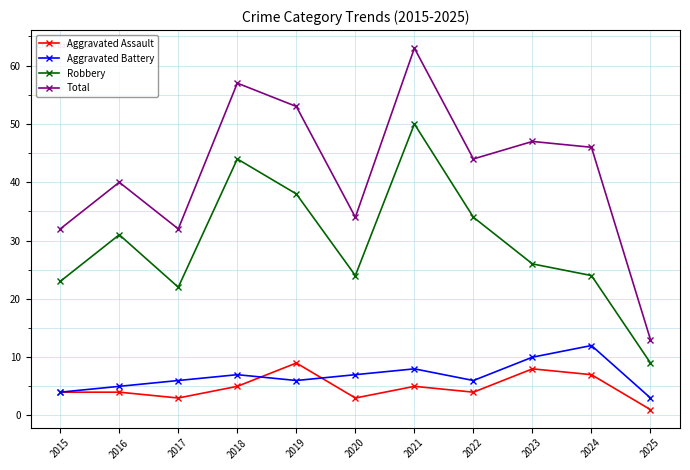

Where is the first local minimum for Total?

2017